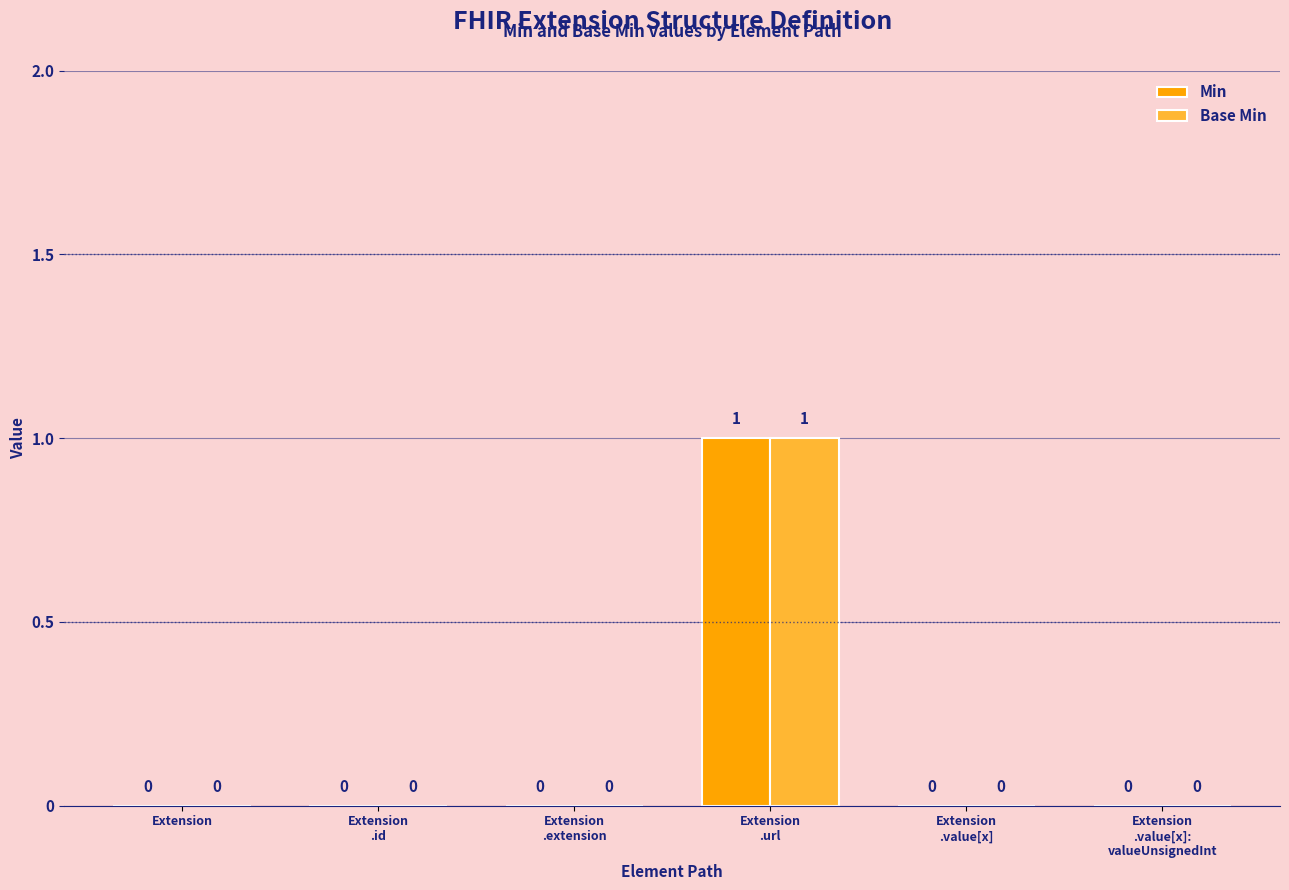

The Min series shows 0 at Extension
.id. True or false?

True